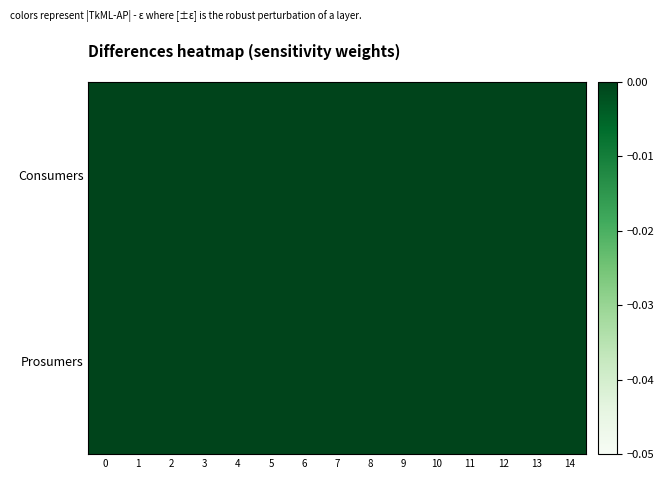

List the series in order of their peak value, lowest first.

Consumers, Prosumers